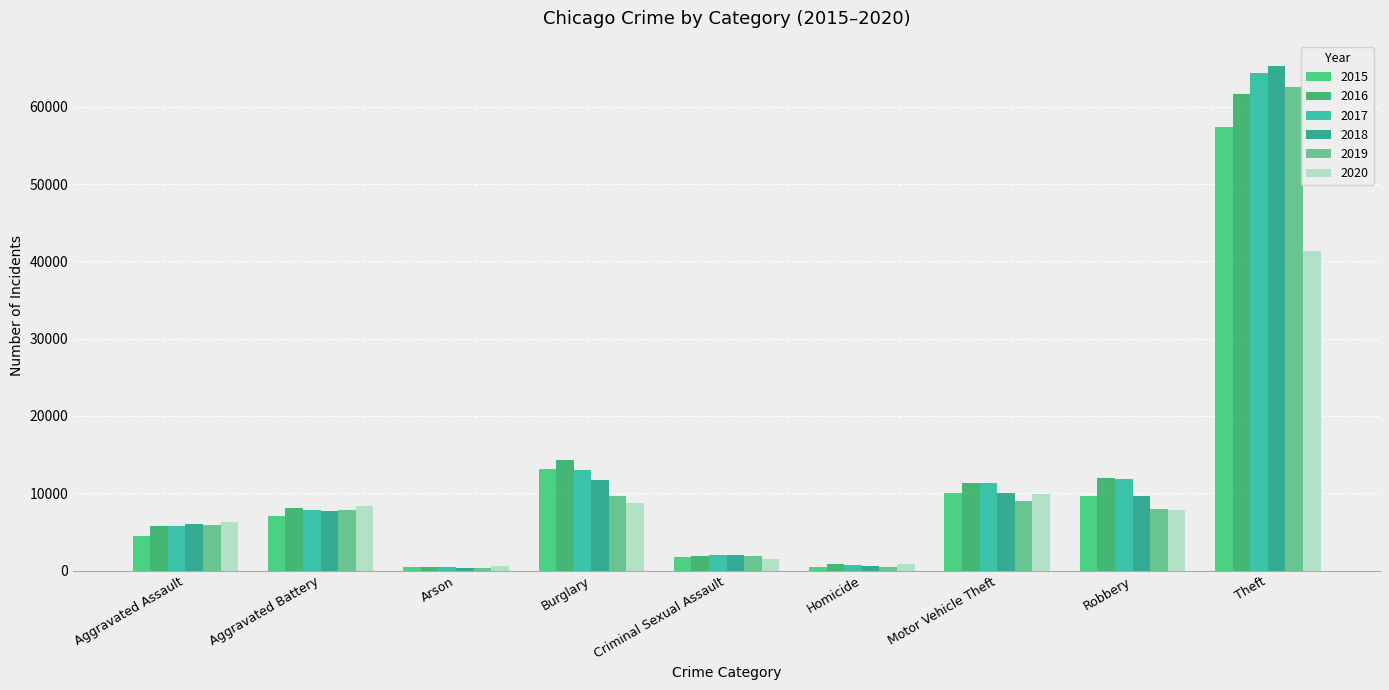

Is the value of 2019 at Arson greater than the value of 2017 at Arson?

No